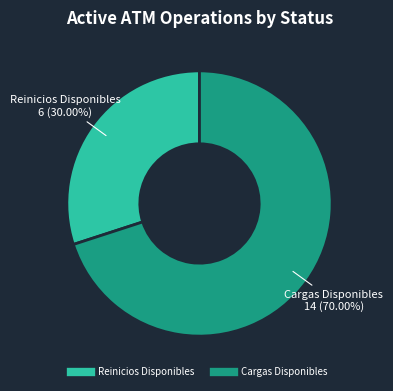

Is there a majority slice in this chart?

Yes